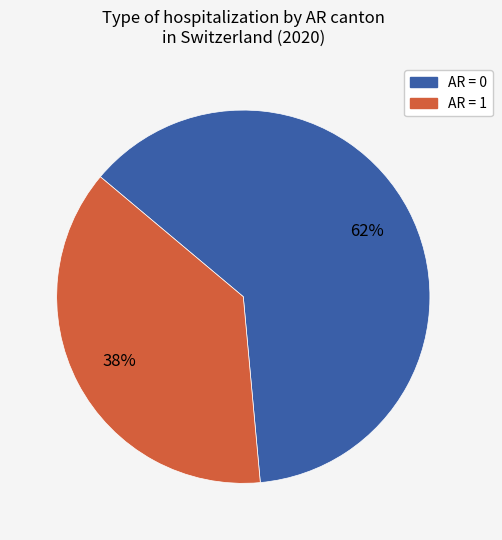

To the nearest percent, what is the average slice percentage?

50%